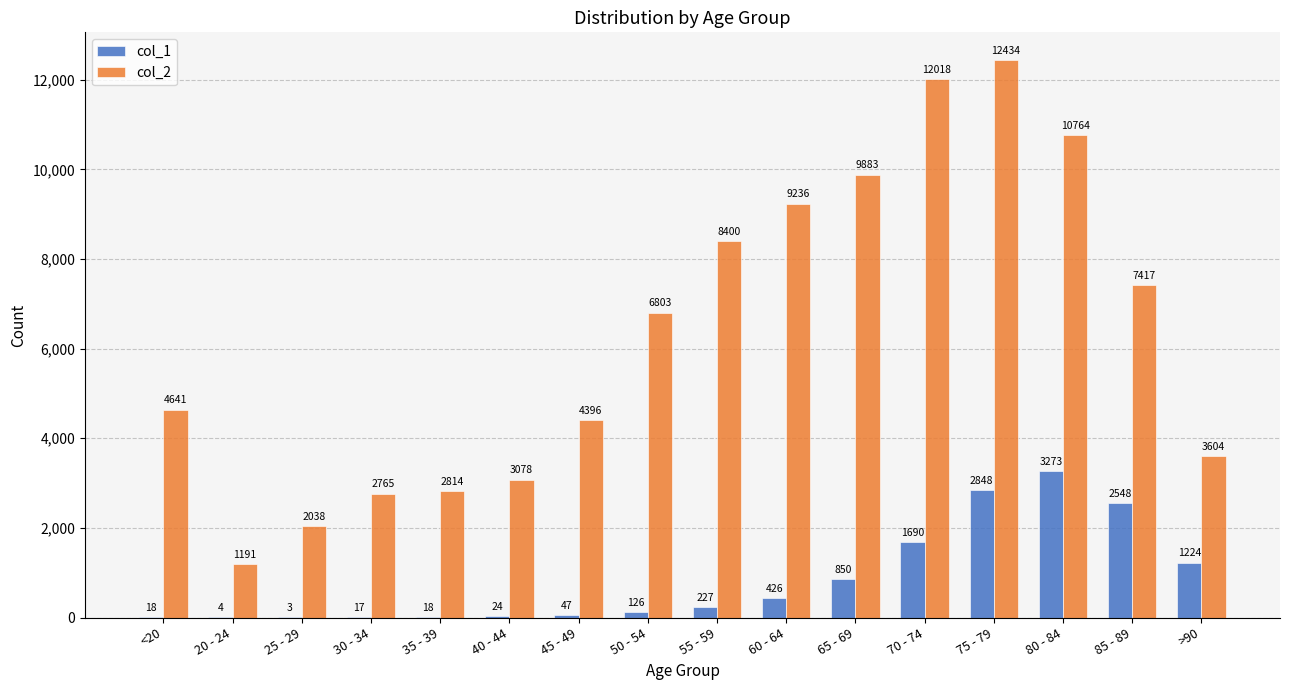

Which series changed the most between 40 - 44 and 50 - 54?

col_2